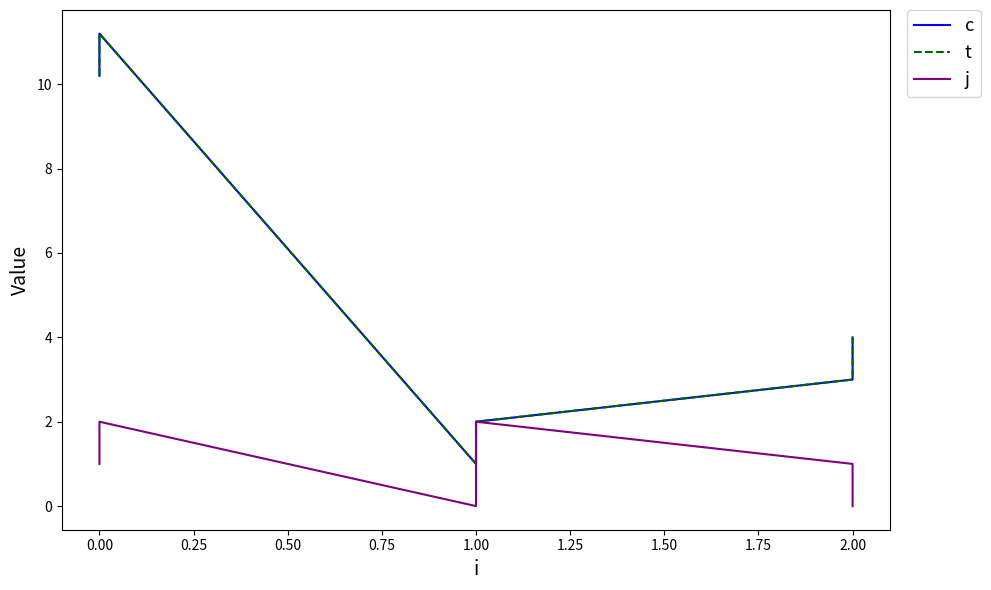

Does the chart display data point markers on the line(s)?

No